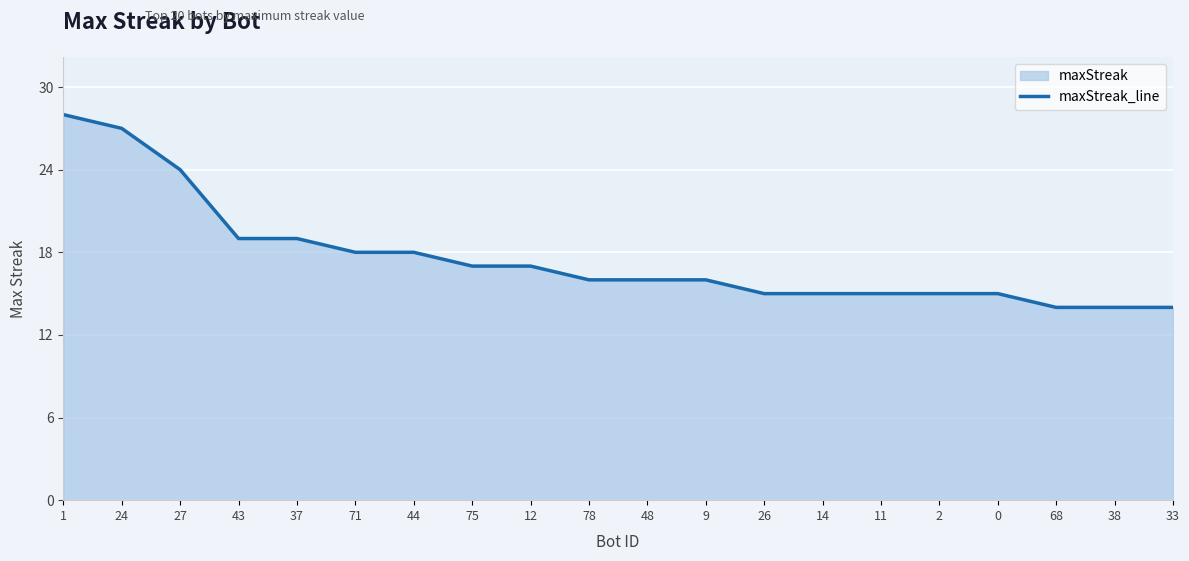

What is the change in value from 37 to 33?

-5